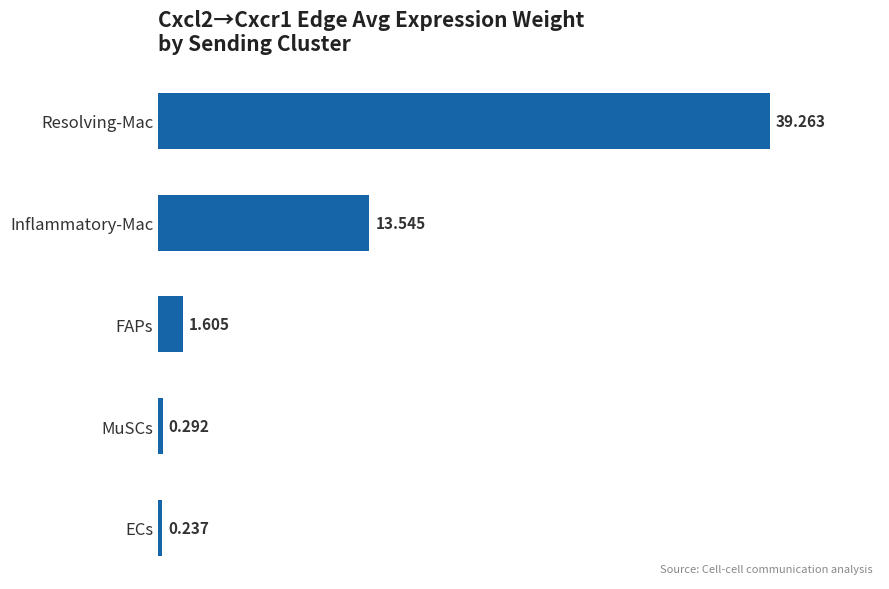

List the labels in order of value, largest first.

Resolving-Mac, Inflammatory-Mac, FAPs, MuSCs, ECs